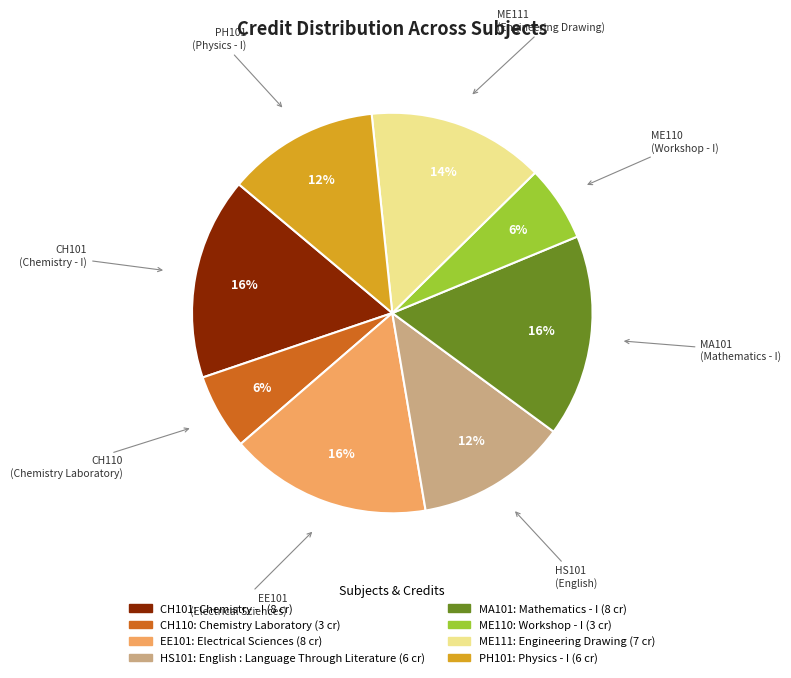

Is there any slice that represents more than half of the pie?

No